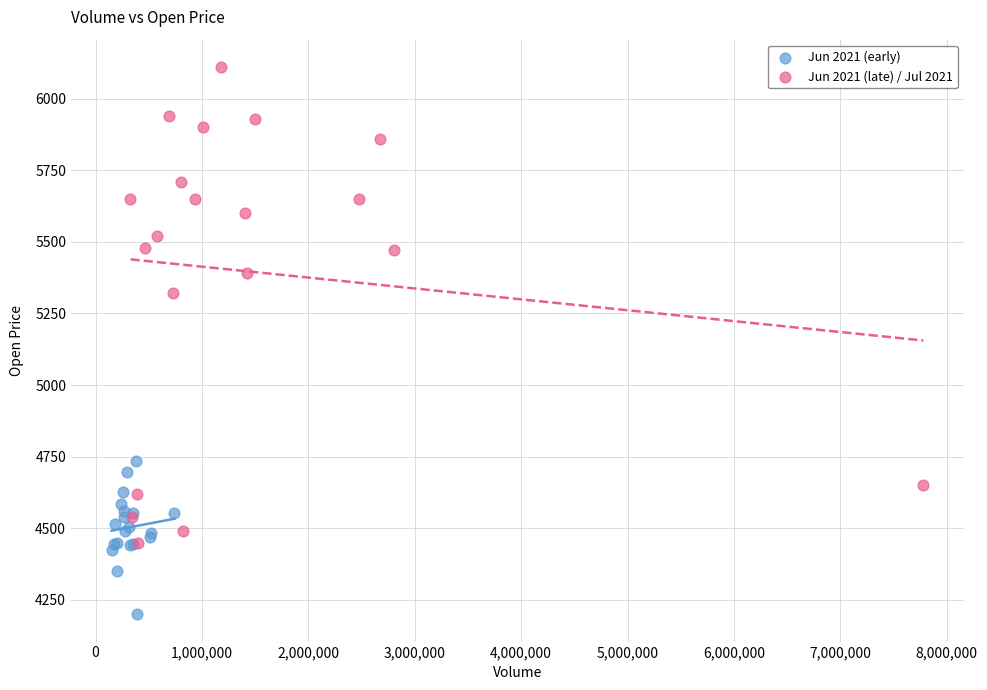

Which series reaches the maximum Y coordinate?

Jun 2021 (late) / Jul 2021